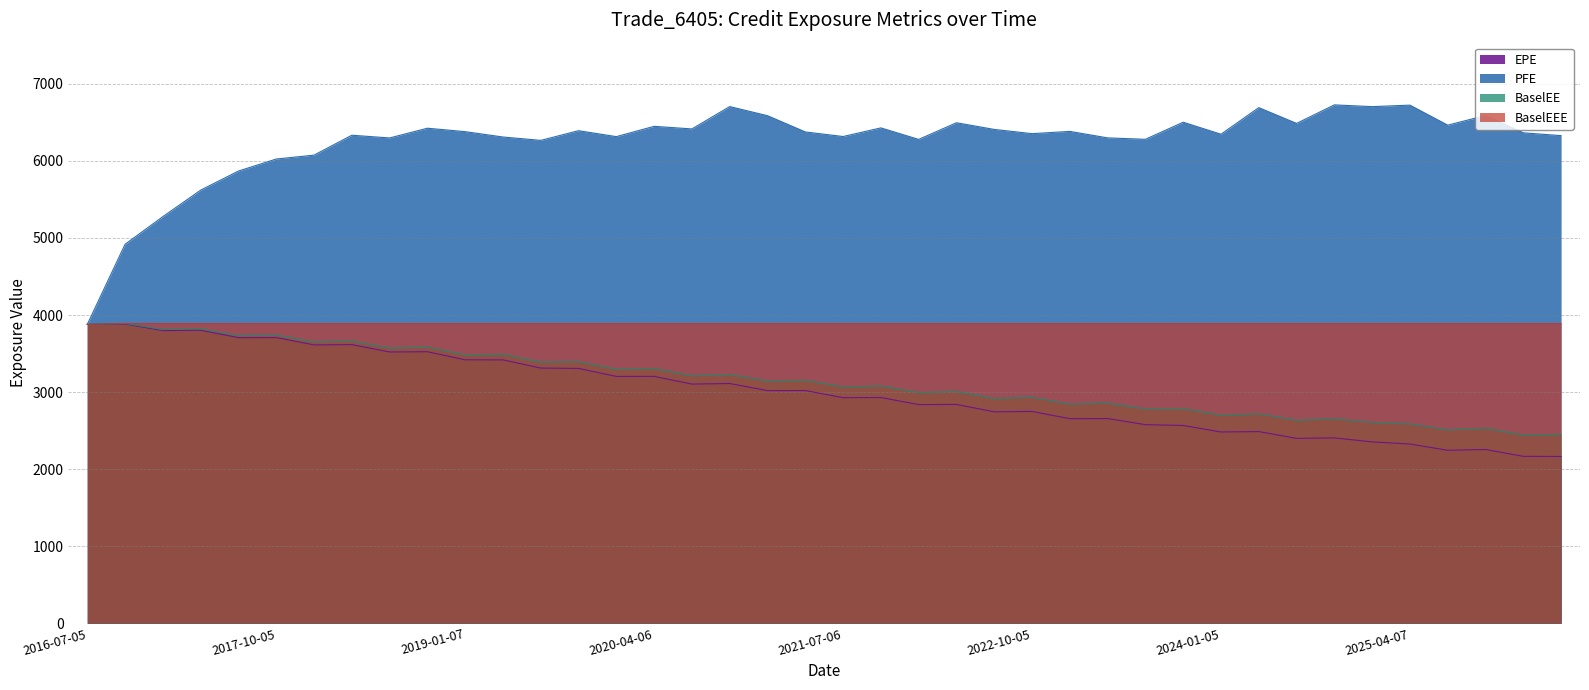

What is the sum of all EPE values?

119945.9